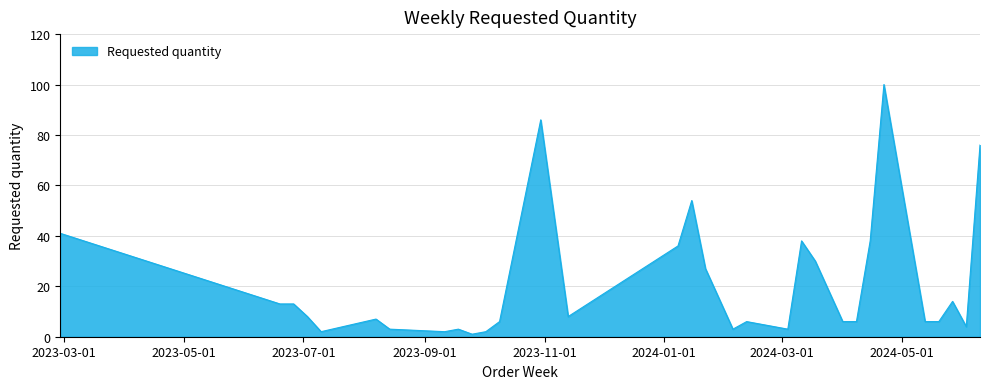

What is the greatest value displayed?

100